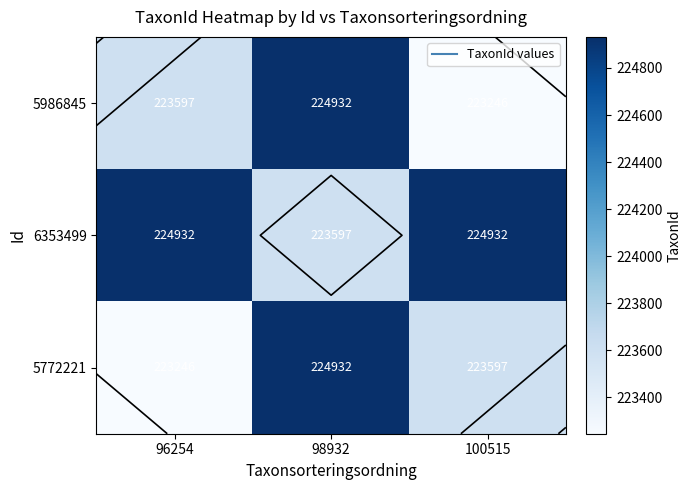

What is the difference between the 6353499 values at 98932 and 96254?

1335